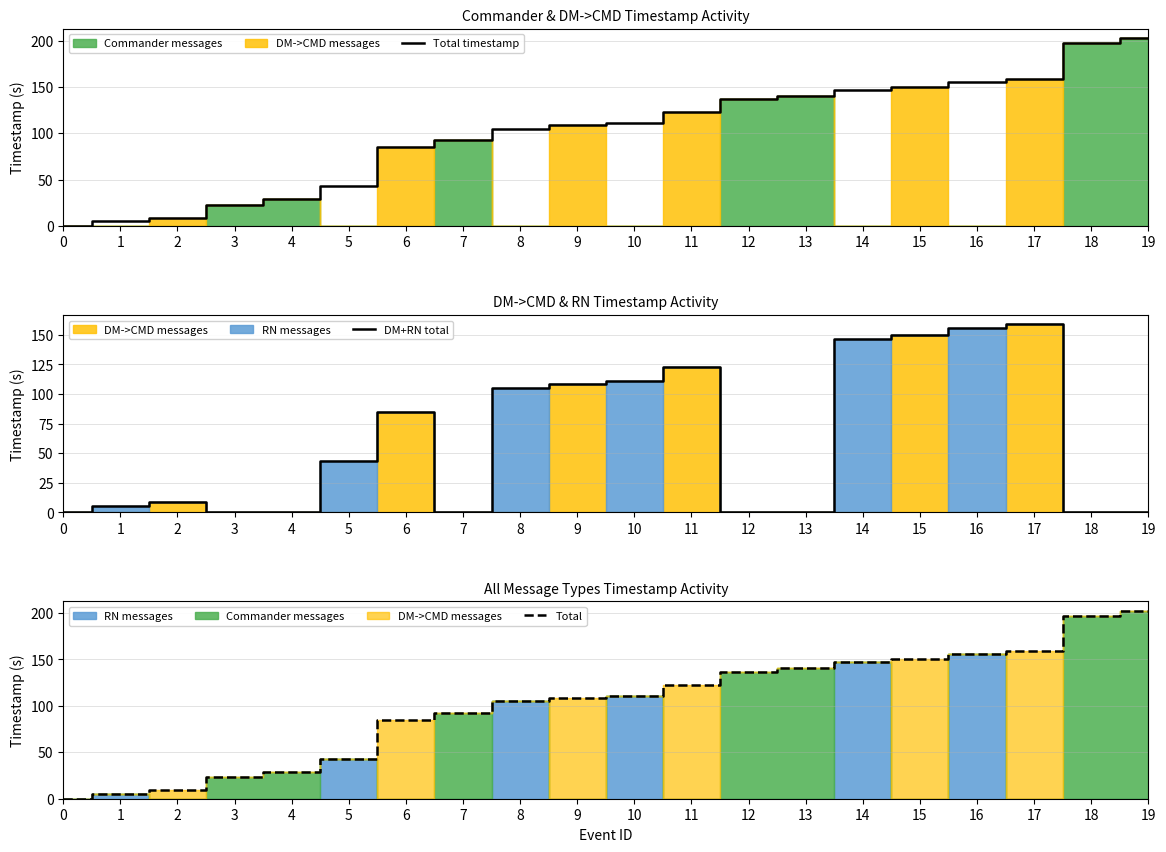

At how many categories does at least one series exceed 23?

17